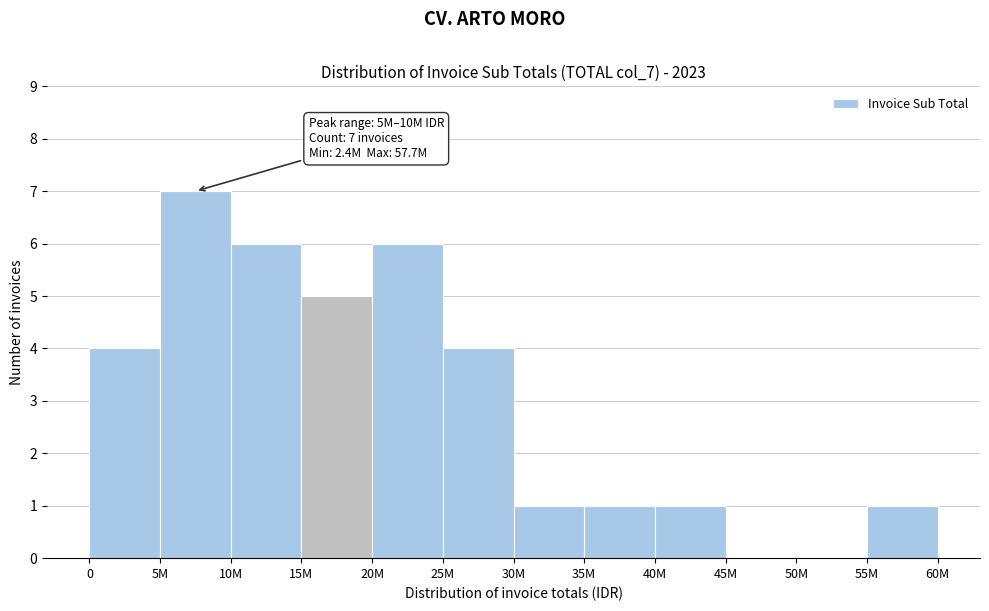

Reading left to right, list all the values displayed in this chart.

0=4	5M=7	10M=6	15M=5	20M=6	25M=4	30M=1	35M=1	40M=1	45M=0	50M=0	55M=1